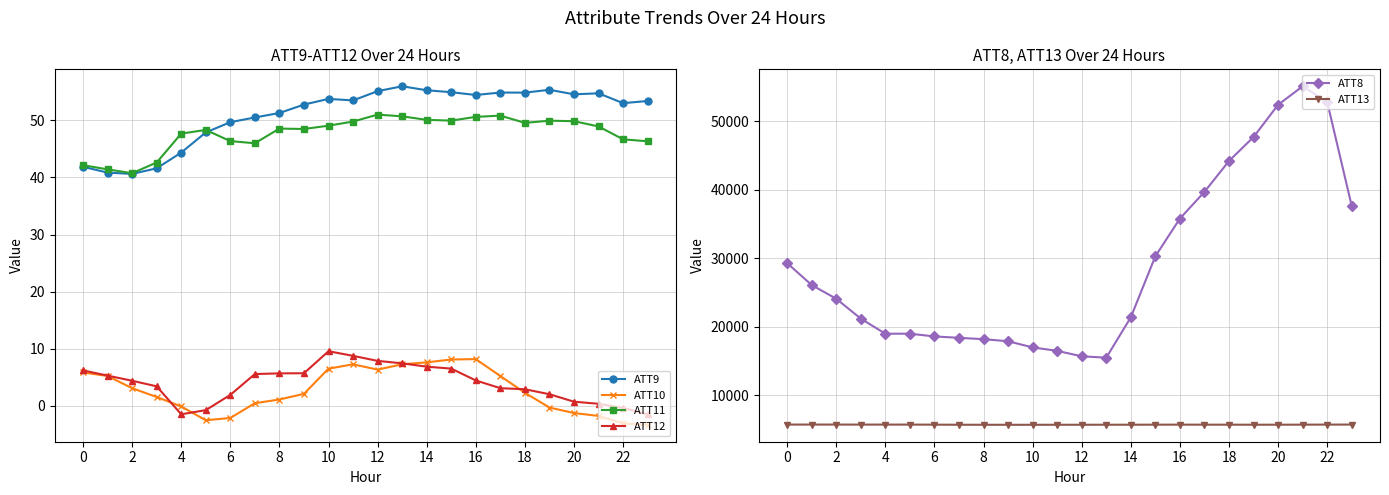

What is the lowest value of the ATT12 series?

-1.5